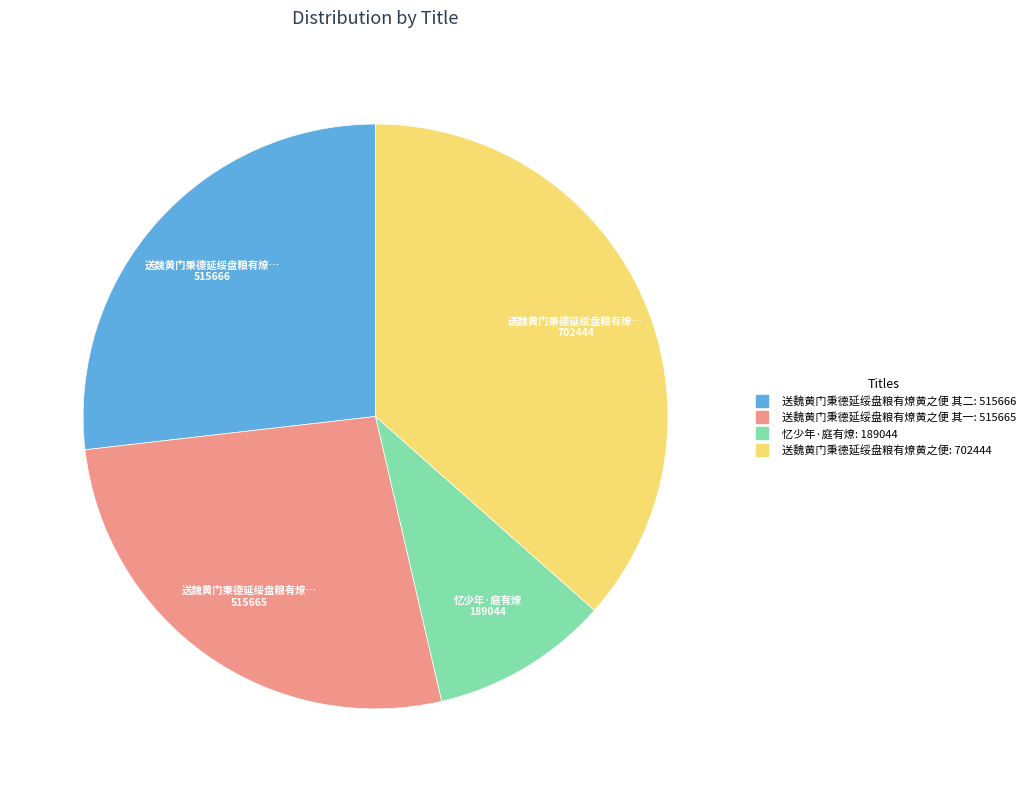

Is there a majority slice in this chart?

No